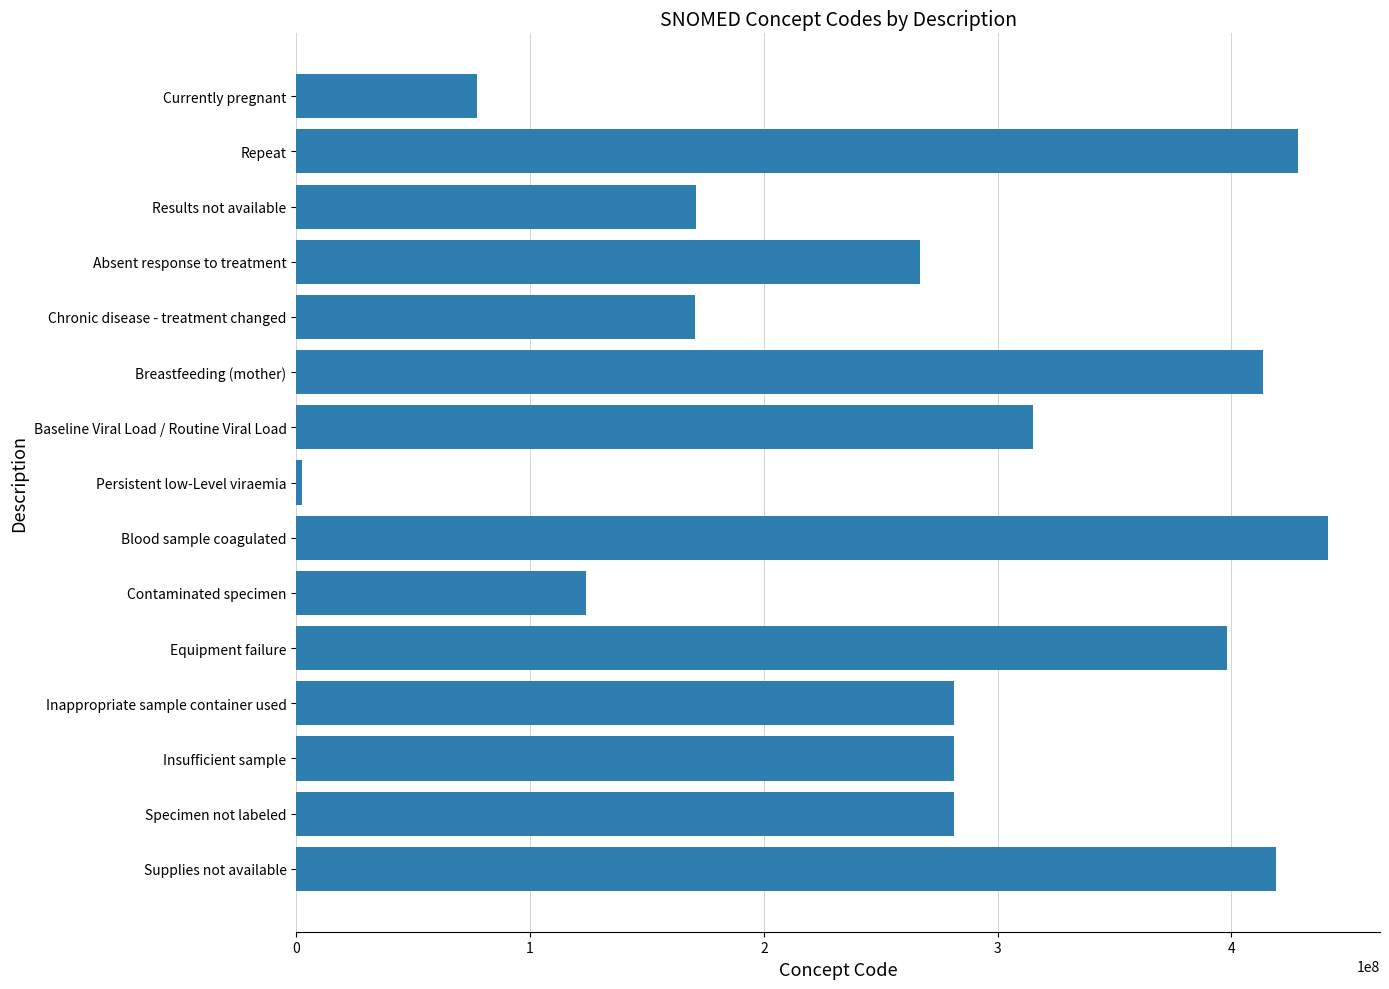

What is the sum of all values?

4071858088